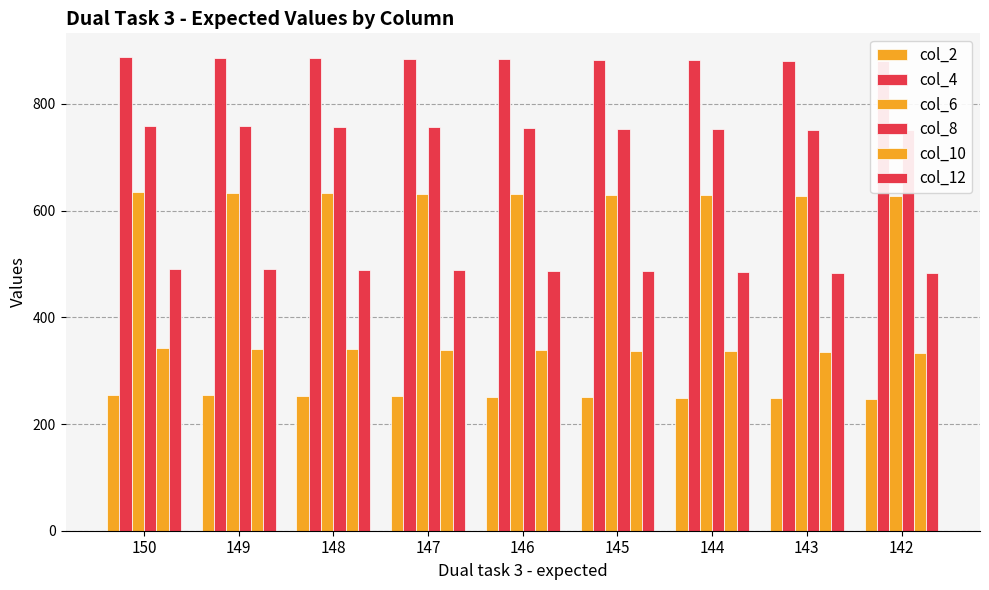

Where does the col_12 series first go above 487?

150